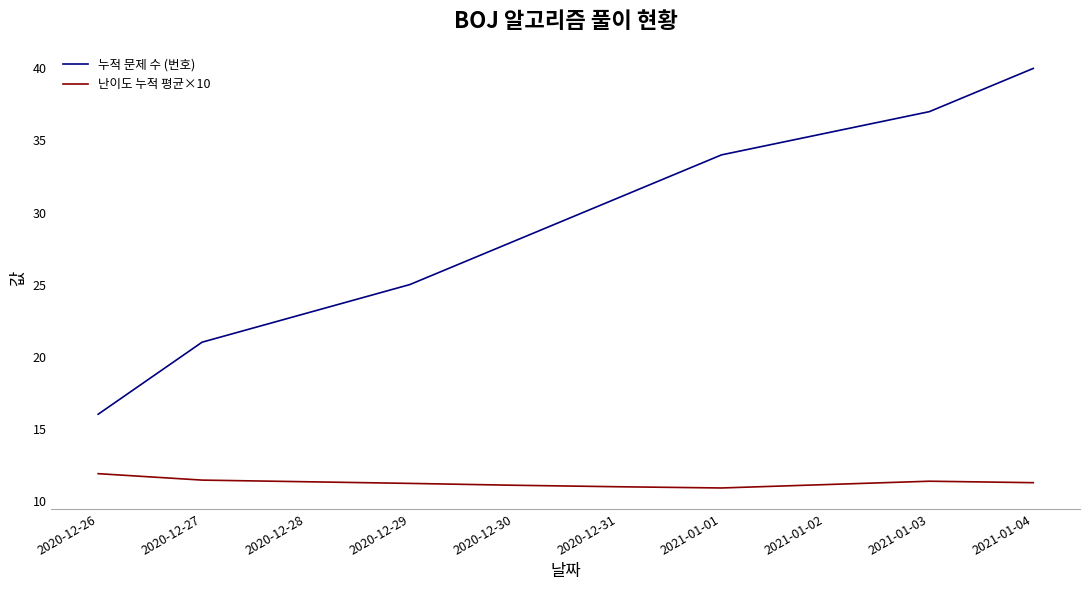

What is the difference between the second highest and second lowest values in the 누적 문제 수 (번호) series?

16.0